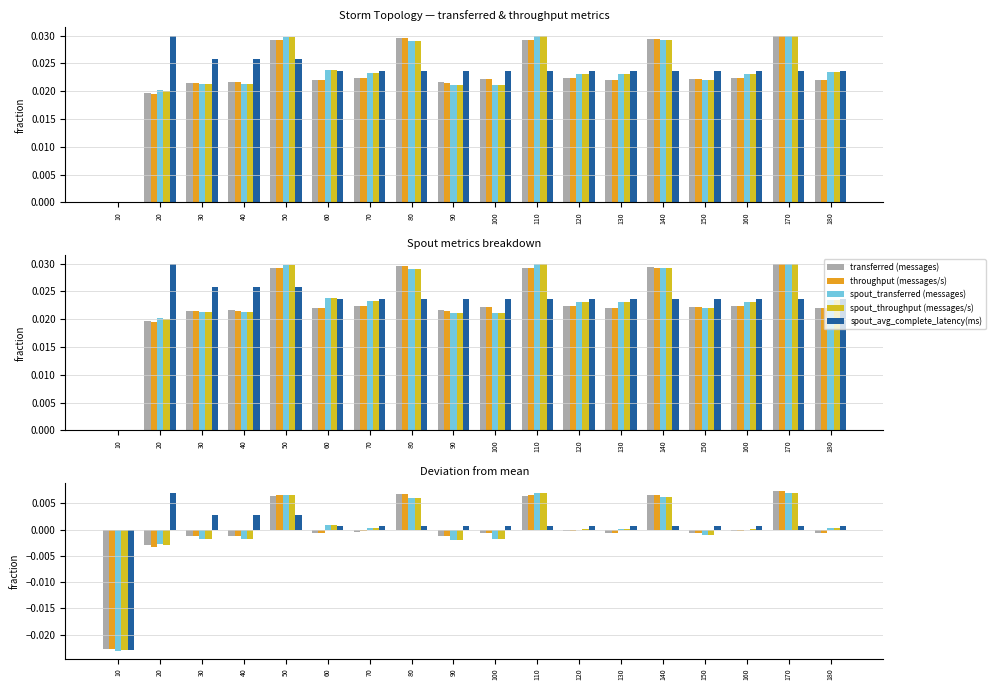

How many series are shown in this chart?

5